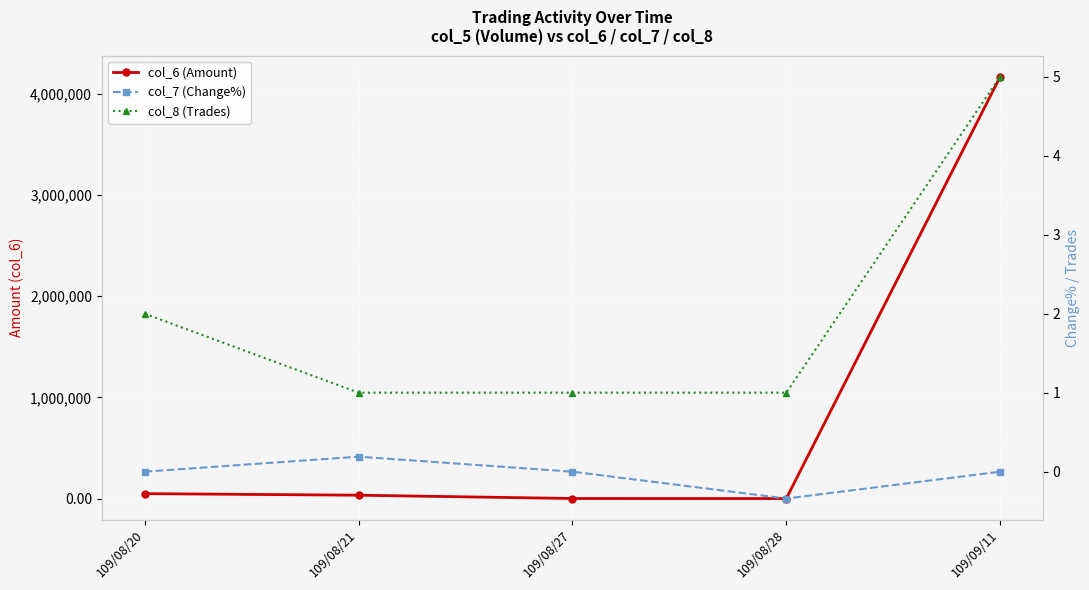

Which label corresponds to the largest value in the chart?

109/09/11